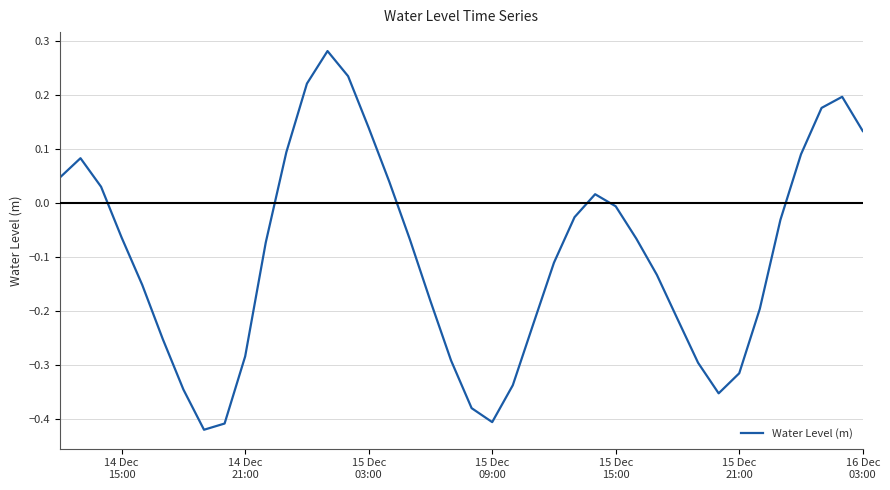

What is the smallest value displayed?

-0.4